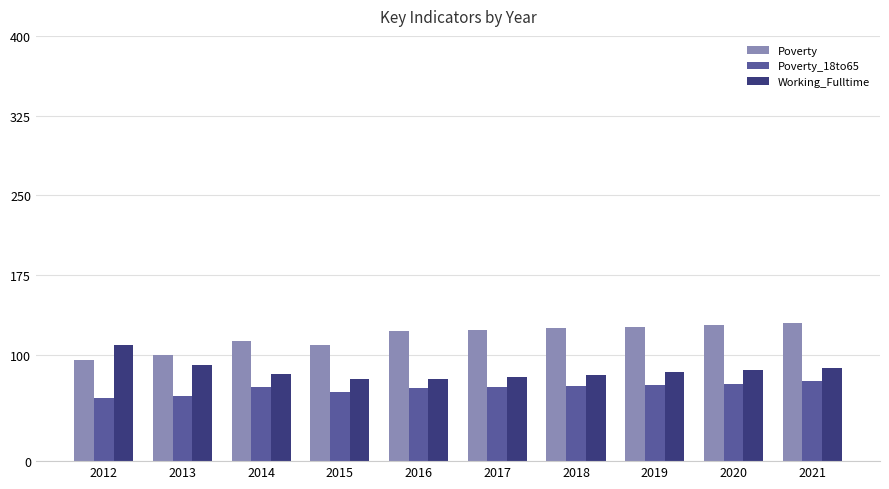

Read the Poverty value at 2019, to the nearest 10.

130